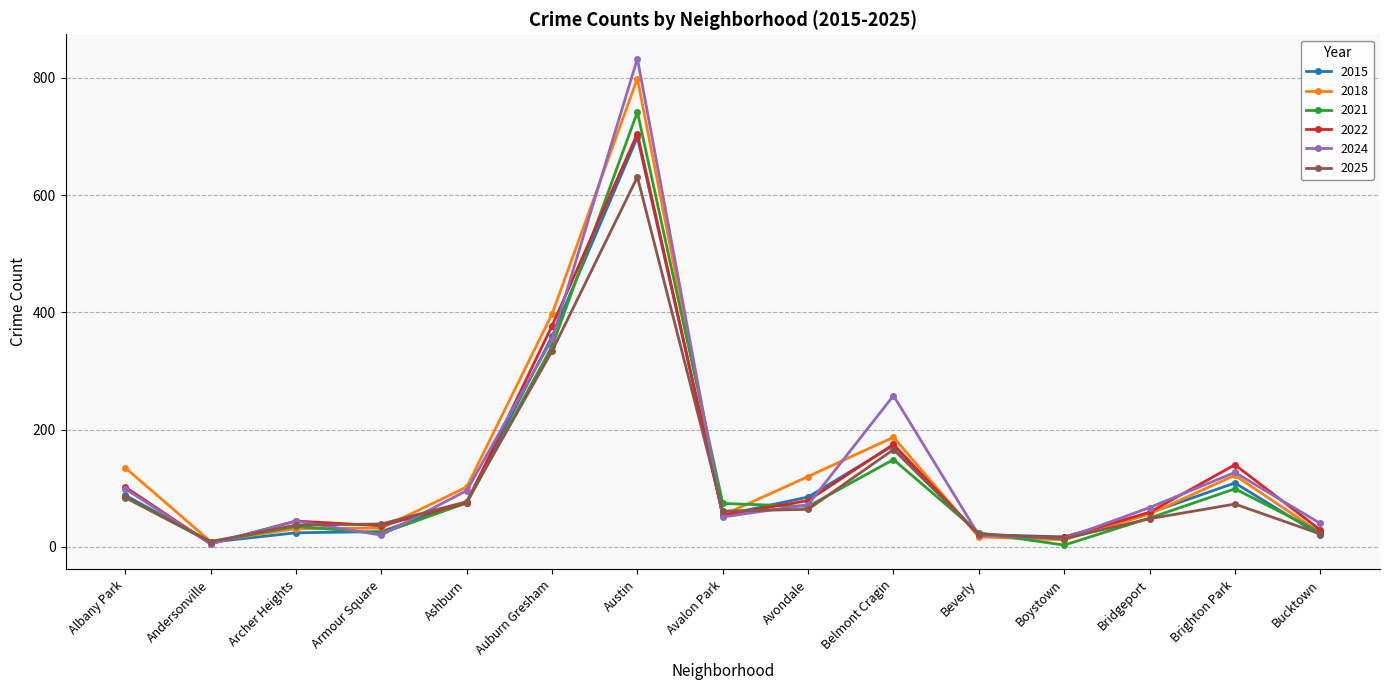

Which series has the largest range (max minus min)?

2024